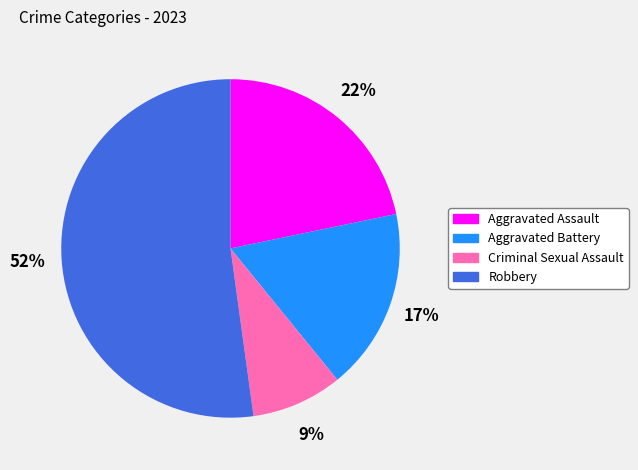

How many segments does this pie chart have?

4